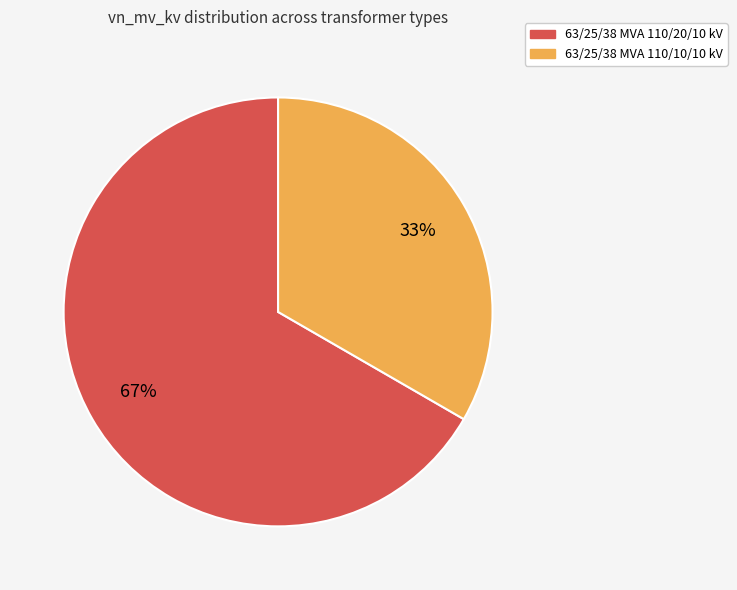

To the nearest percent, what percentage of the pie is 63/25/38 MVA 110/10/10 kV?

33%